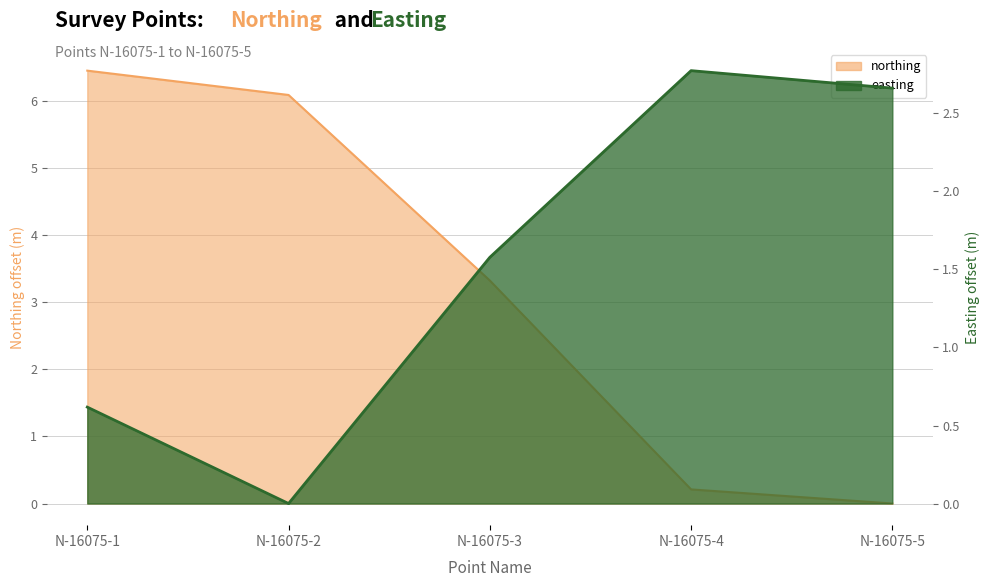

How many intersections are there between easting and northing?

1